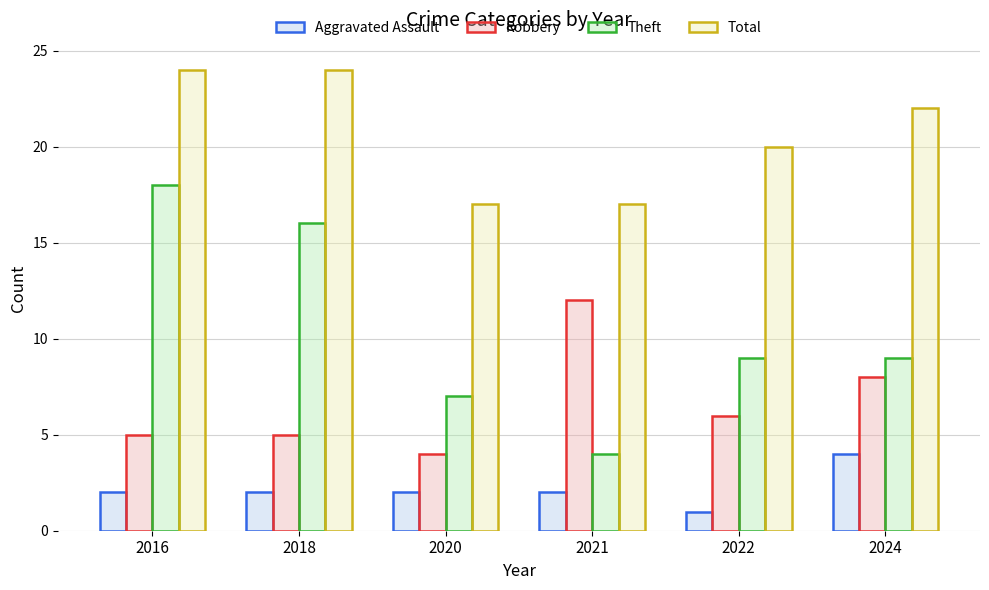

At which label does Total first exceed 22?

2016